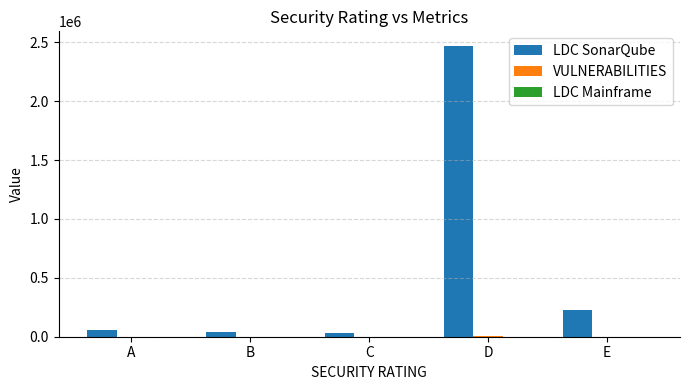

Which series has the largest total across all categories?

LDC SonarQube